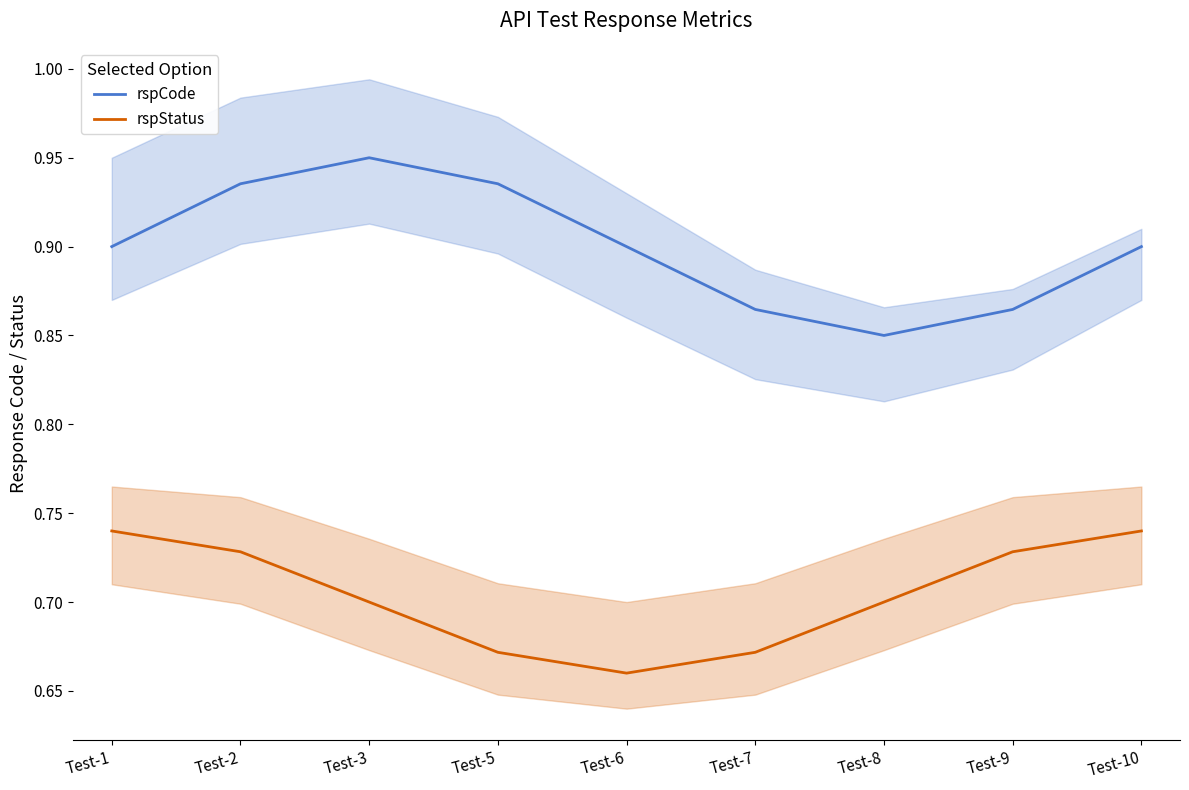

Reading left to right, extract all data points from this chart.

rspCode: 0.9	0.9	1.0	0.9	0.9	0.9	0.8	0.9	0.9
rspStatus: 0.7	0.7	0.7	0.7	0.7	0.7	0.7	0.7	0.7